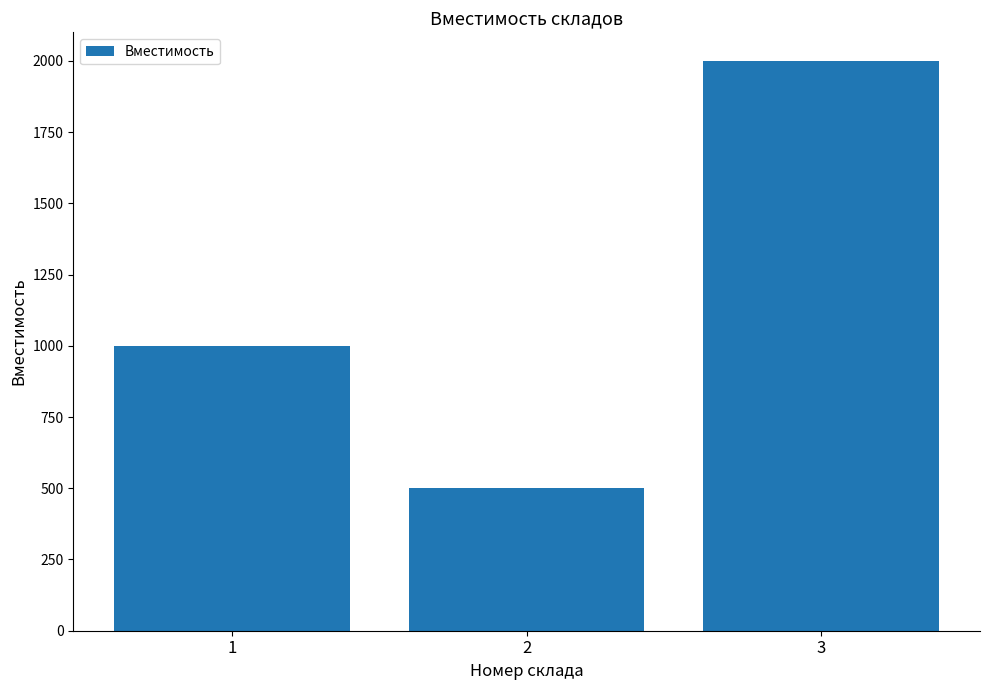

Where is the data nearest to the value 1250?

1